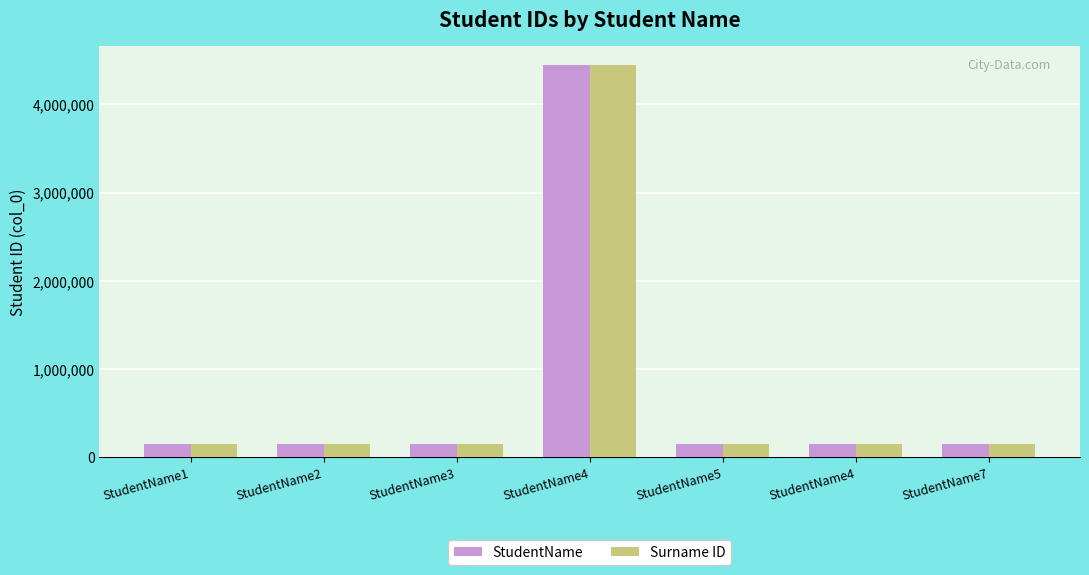

Which category has the highest value across all series?

StudentName4